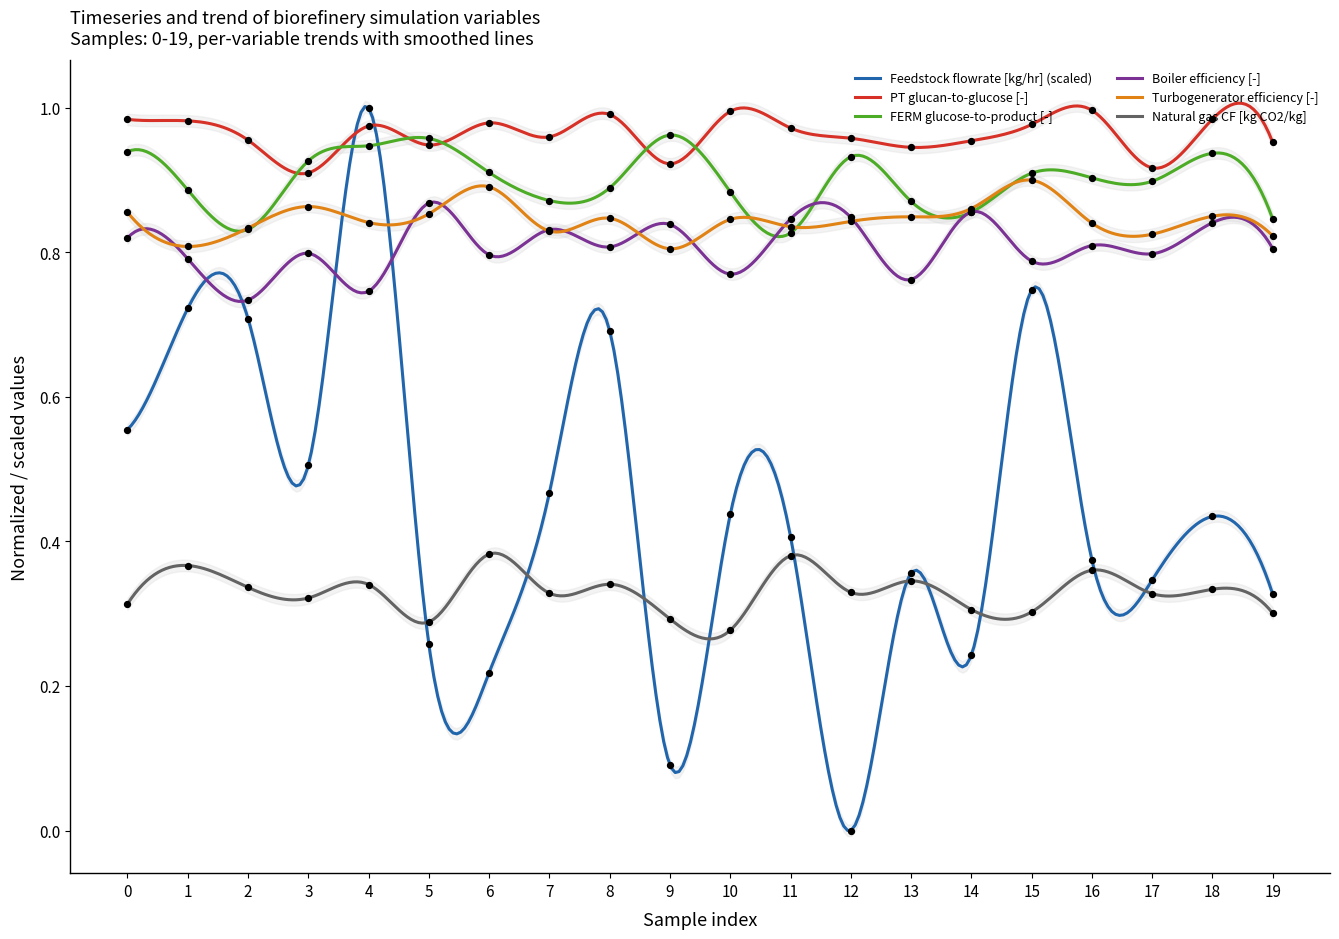

Which series has the widest spread of Y values?

Feedstock flowrate [kg/hr]